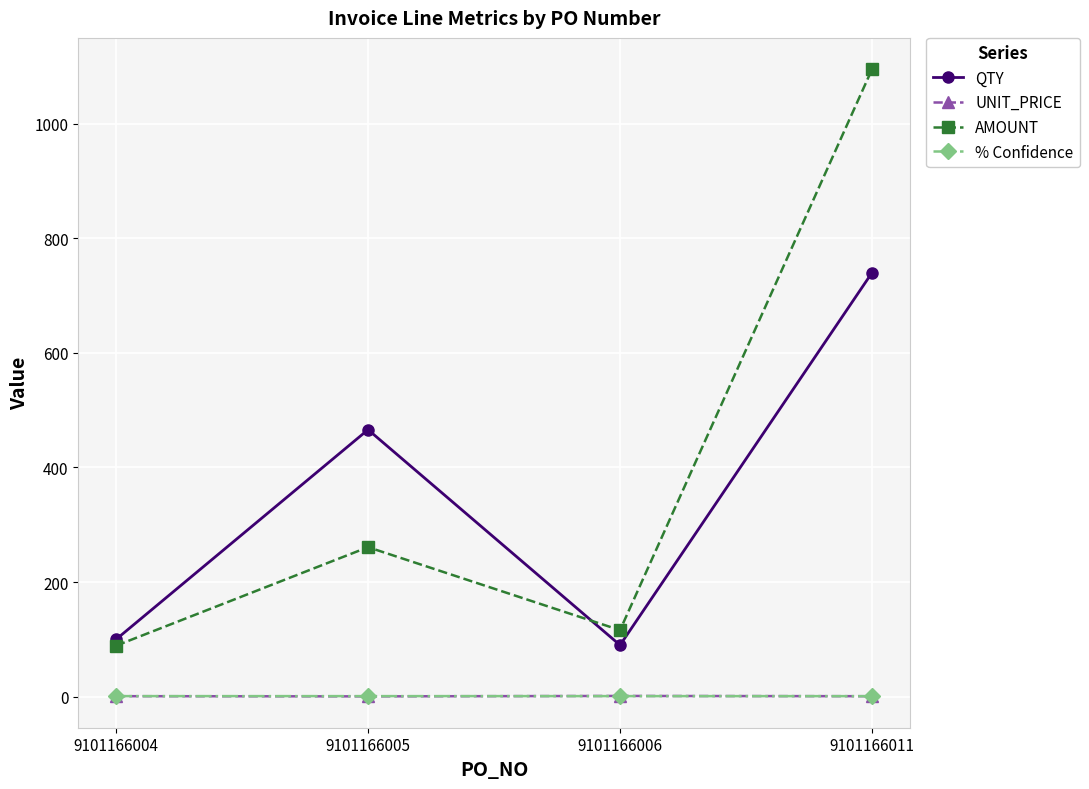

What is the maximum value shown in the chart?

1095.1